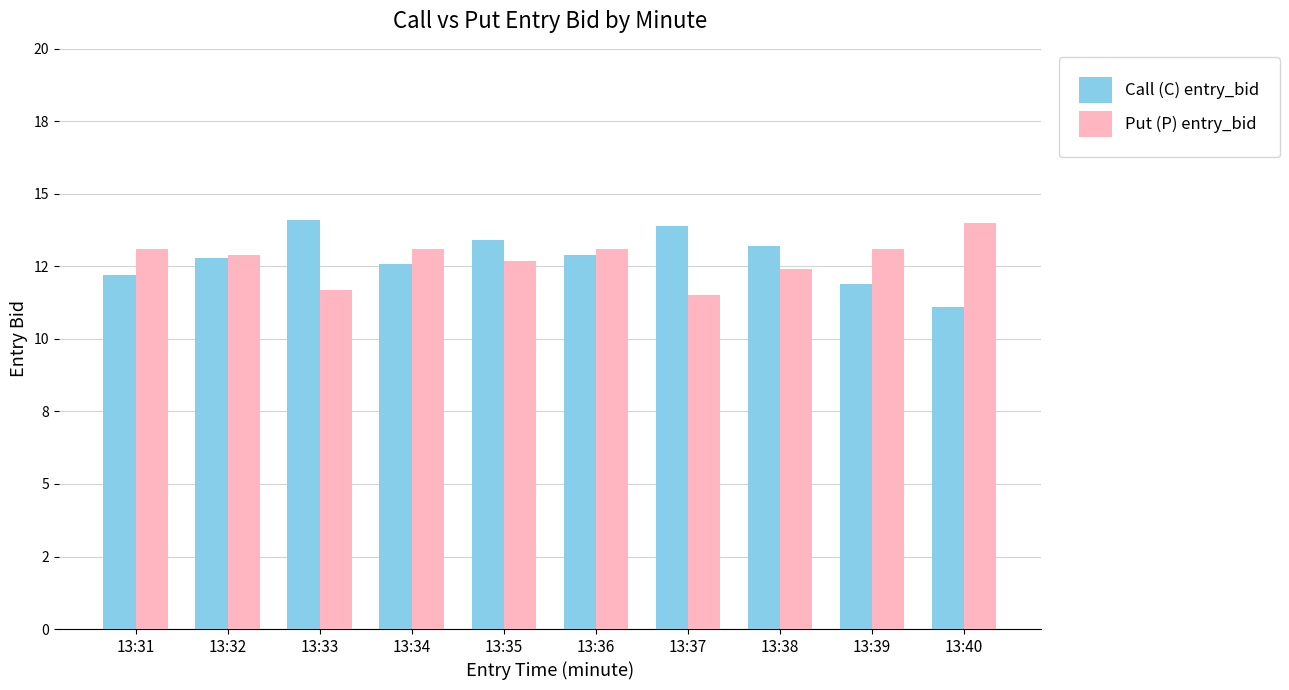

What is the difference between the maximum and minimum values in the Call (C) entry_bid series?

3.0